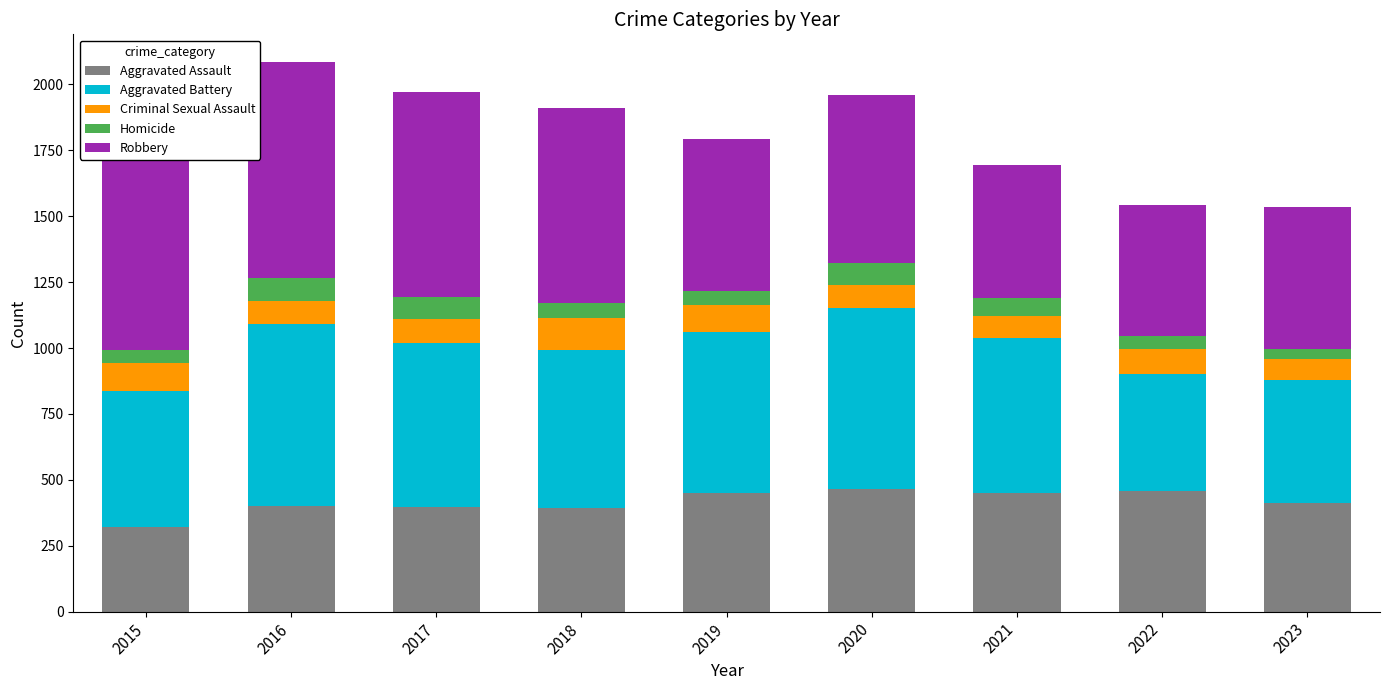

What is the highest value of the Aggravated Assault series?

466